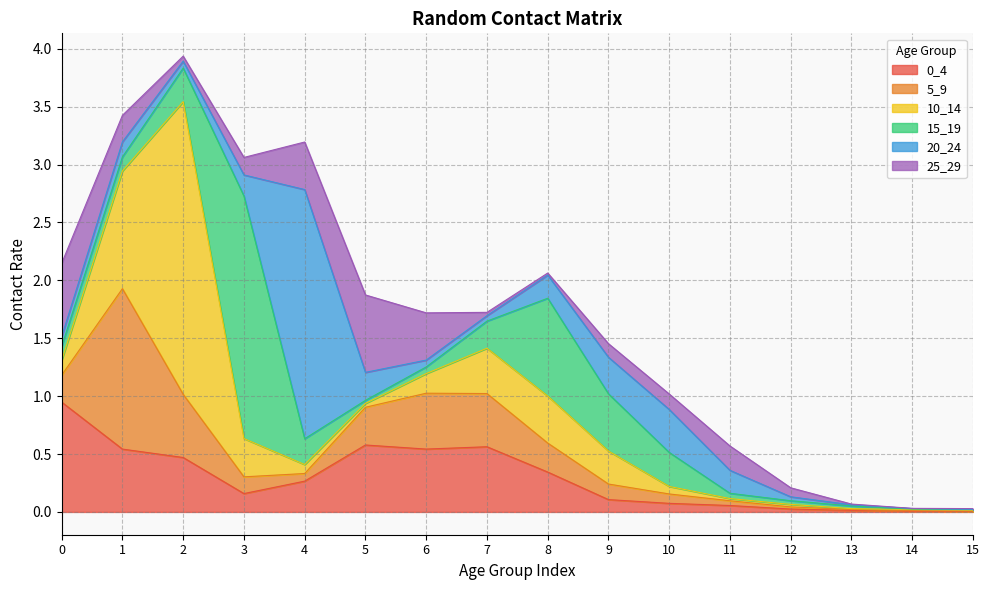

Rank the series by their maximum value, from highest to lowest.

10_14, 20_24, 15_19, 5_9, 0_4, 25_29